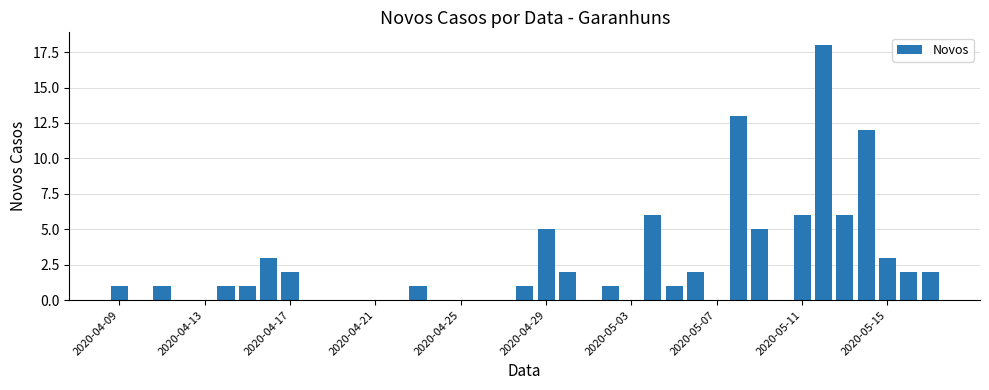

What is the sum of all values?

95